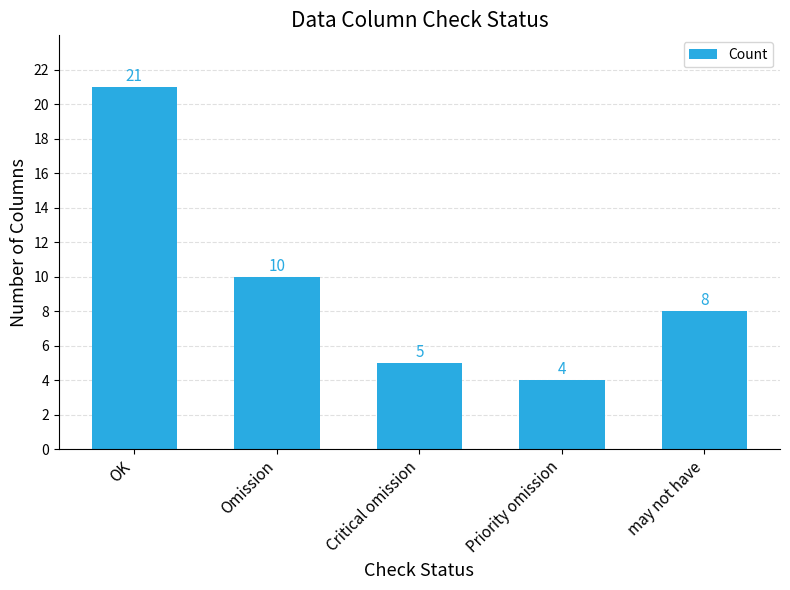

Rank the categories by value from lowest to highest.

Priority omission, Critical omission, may not have, Omission, OK